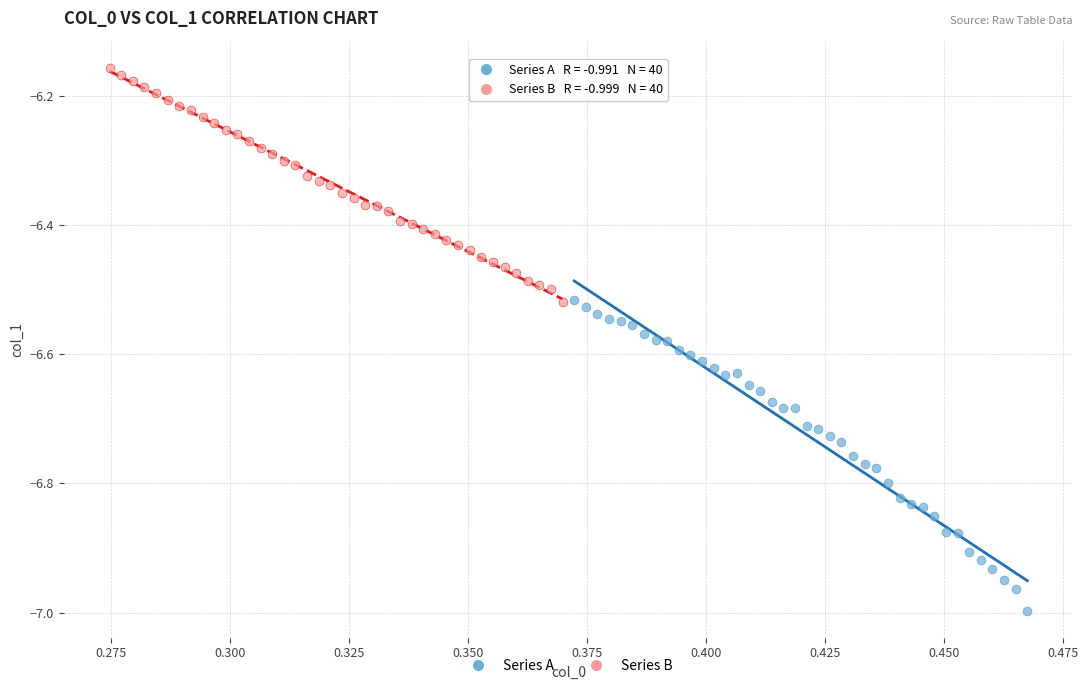

Which series has the largest Y range (max minus min)?

Series A